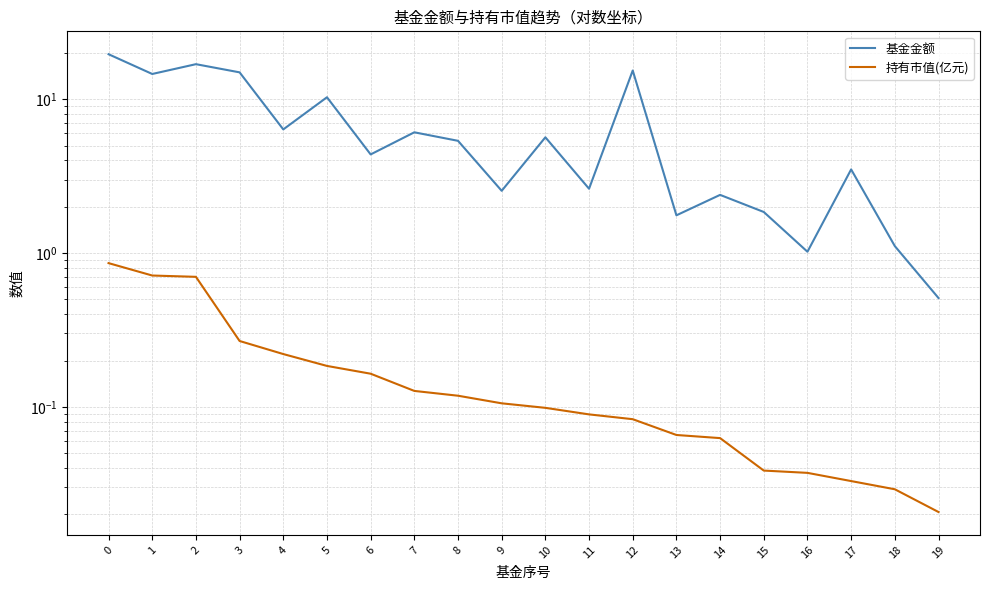

At which category does the chart reach its minimum across all series?

19